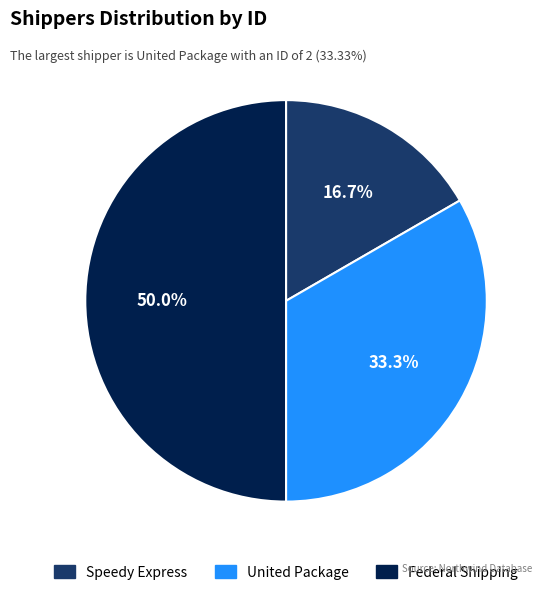

To the nearest percent, what percentage of the pie is United Package?

33%